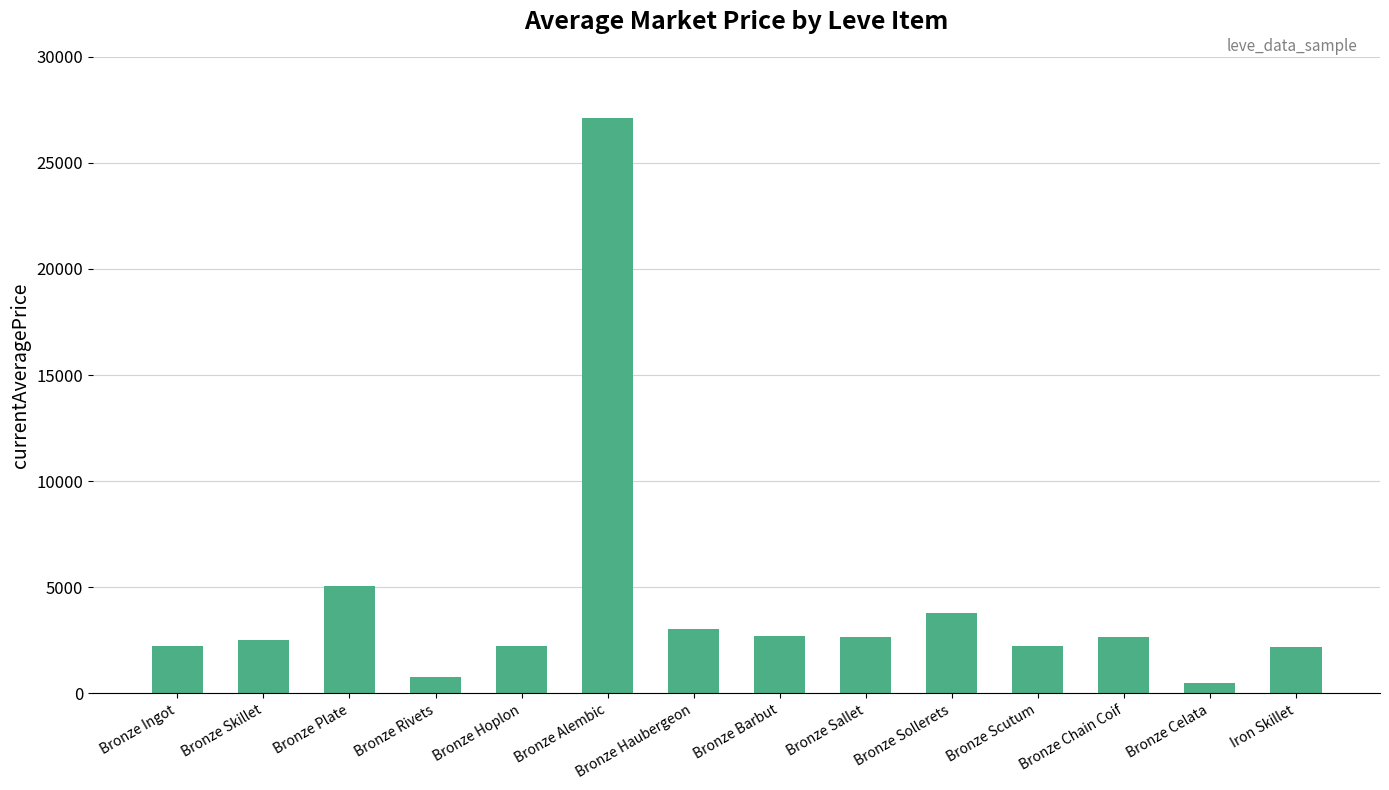

What is the sum of the values at Bronze Ingot and Bronze Chain Coif?

4874.2